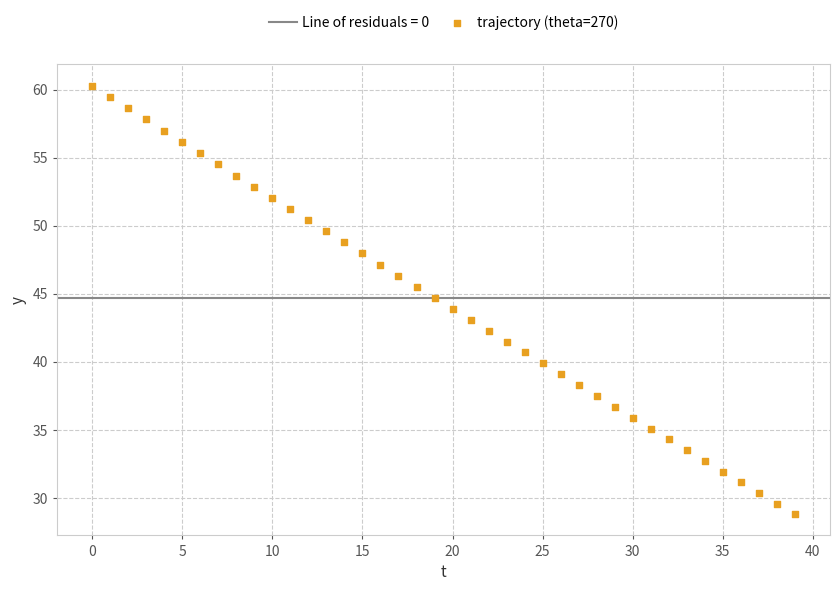

What is the range of Y values (max minus min)?

31.5